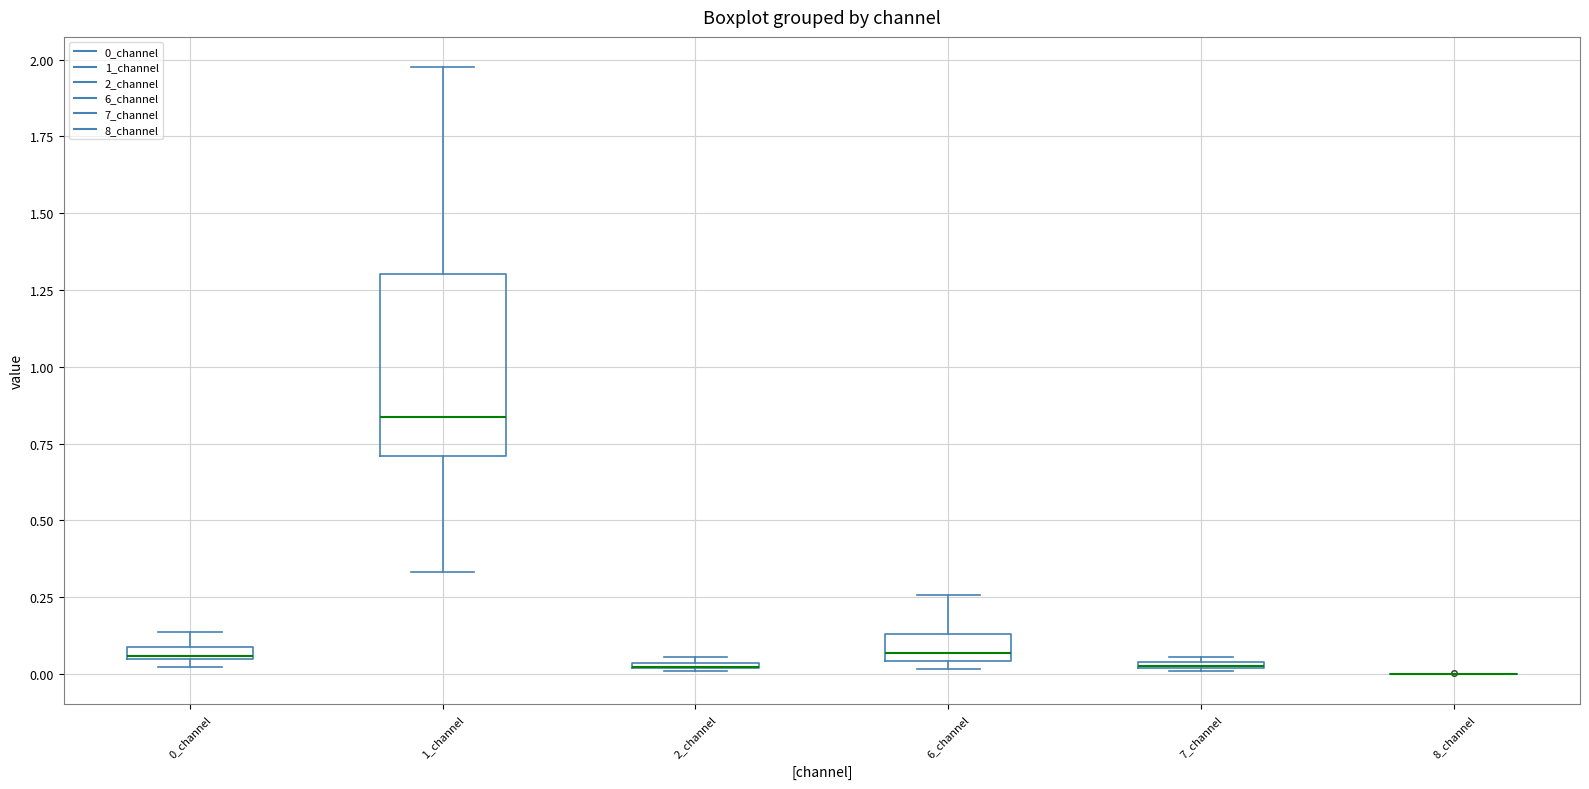

Comparing the boxes themselves (not the whiskers), which one is the tallest?

1_channel